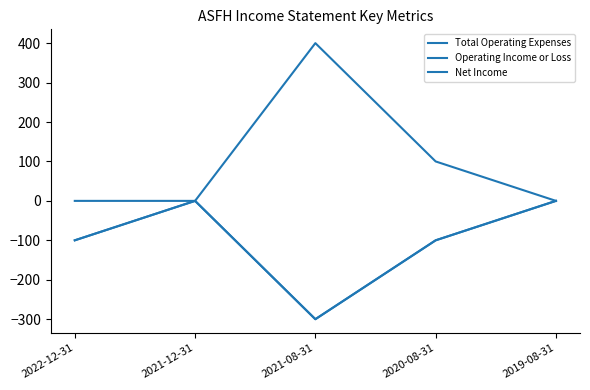

Rank the series by their maximum value, from lowest to highest.

Operating Income or Loss, Net Income, Total Operating Expenses